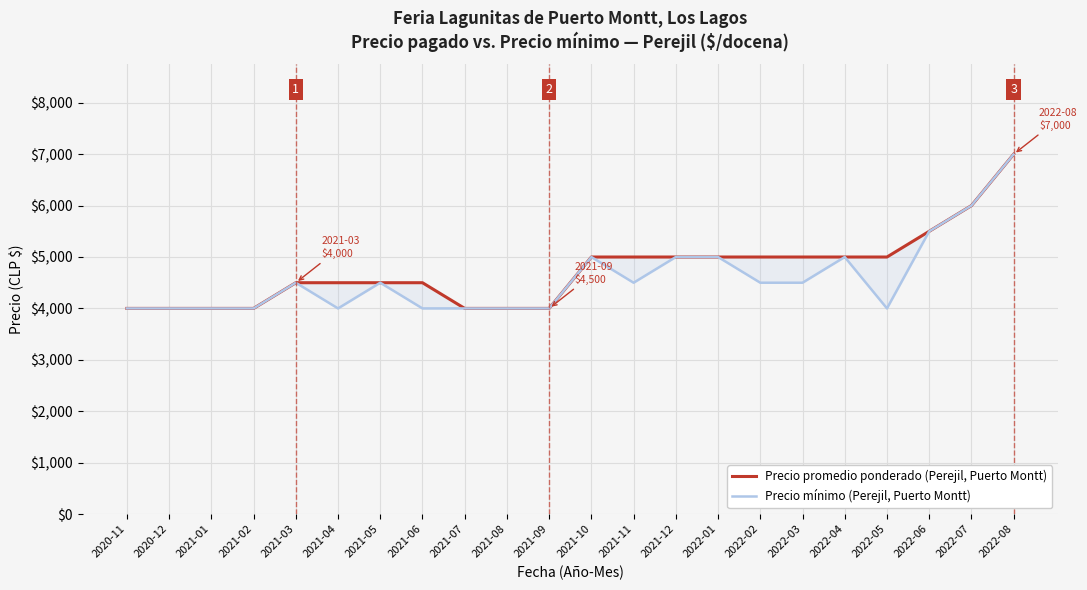

The Precio promedio ponderado (Perejil, Puerto Montt) series shows 7388 at 2022-02. True or false?

False